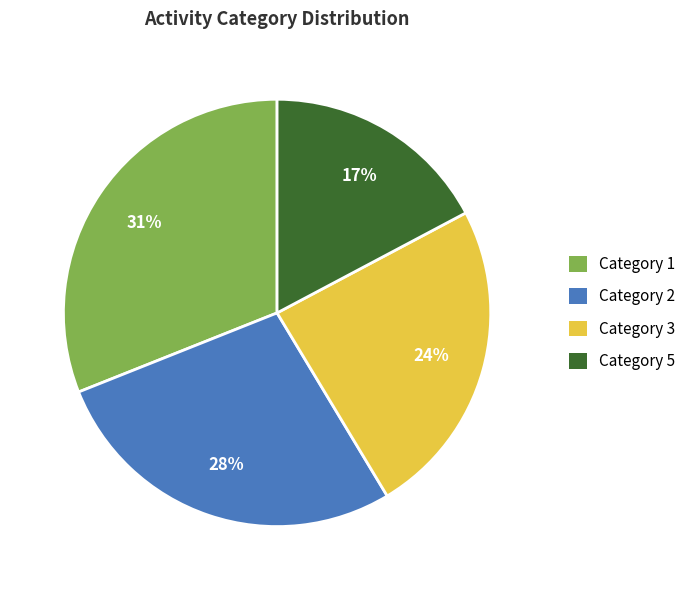

Which category has the biggest portion of the pie?

Category 1